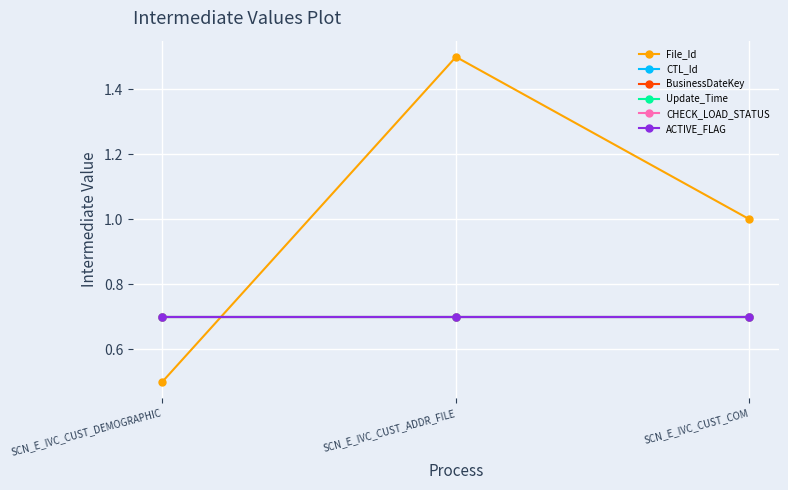

Is it true that Update_Time equals 0.7 at SCN_E_IVC_CUST_ADDR_FILE?

True